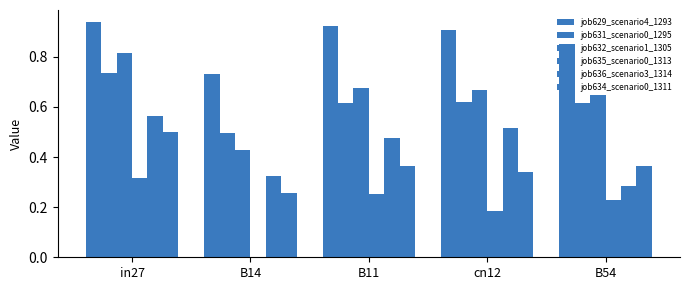

At B14, list the series in order from smallest to largest.

job635_scenario0_1313, job634_scenario0_1311, job636_scenario3_1314, job632_scenario1_1305, job631_scenario0_1295, job629_scenario4_1293